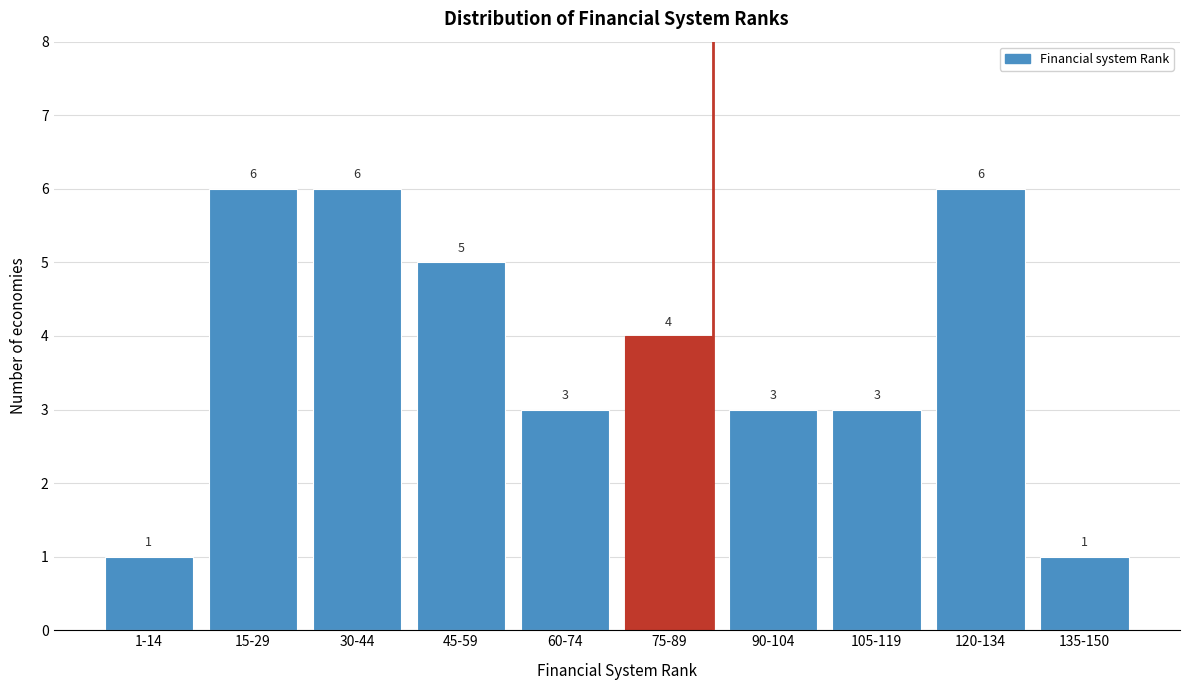

Reading right to left, what are all the values shown in this chart?

135-150=1	120-134=6	105-119=3	90-104=3	75-89=4	60-74=3	45-59=5	30-44=6	15-29=6	1-14=1